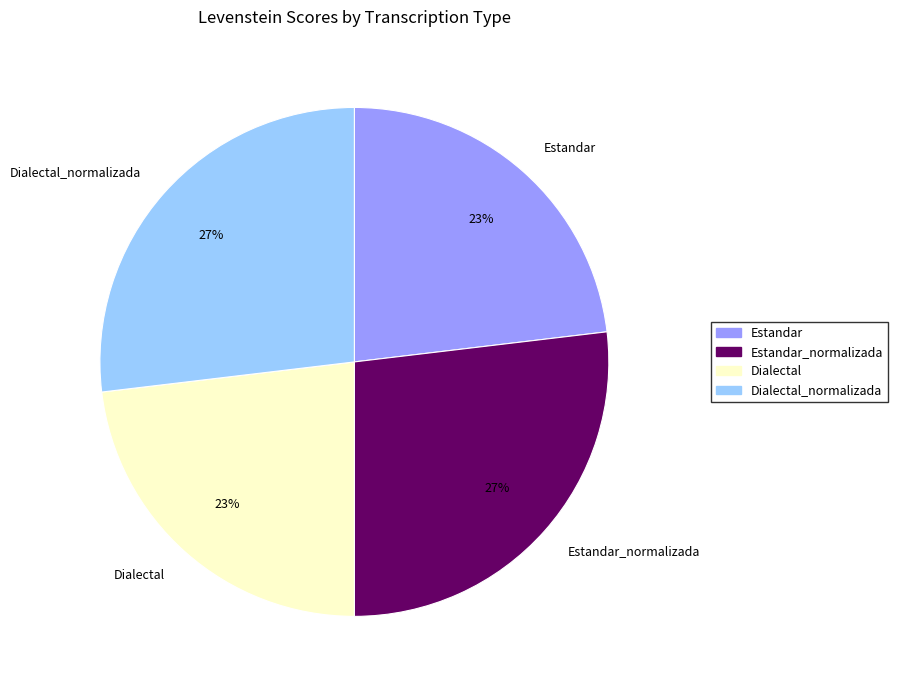

Which has a higher value, Estandar or Estandar_normalizada?

Estandar_normalizada